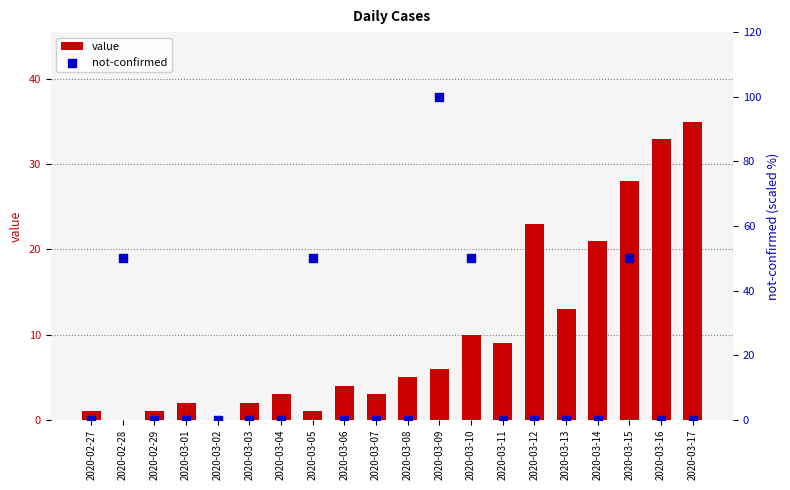

Which series reaches the minimum Y coordinate?

value